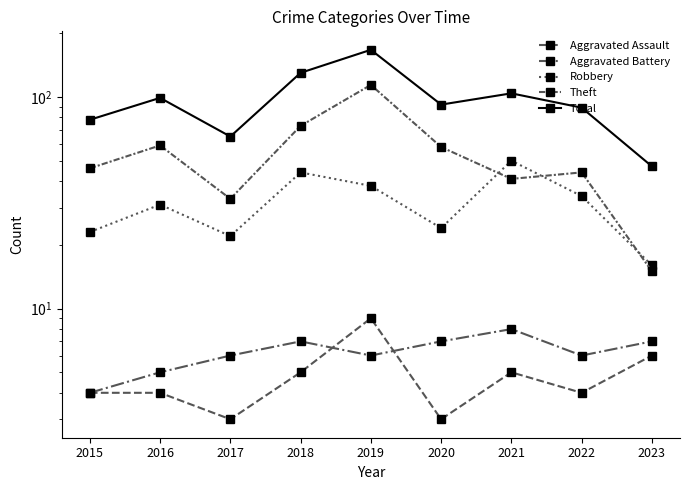

How many lines are shown in the chart?

5